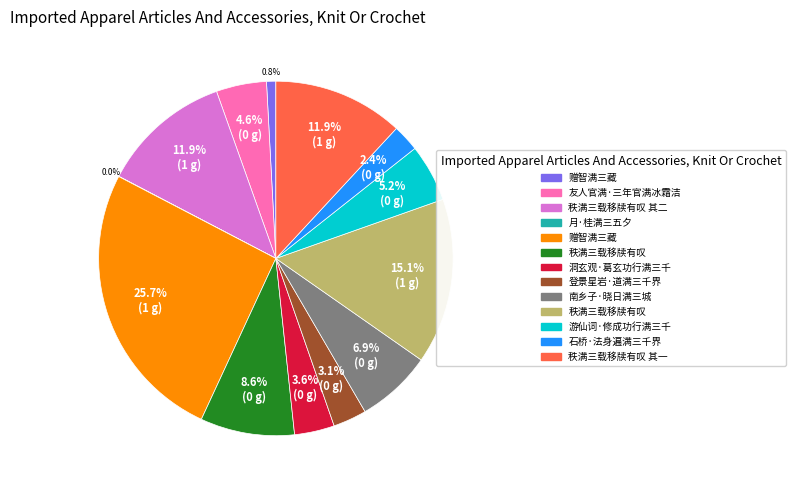

Does any single category account for the majority?

No